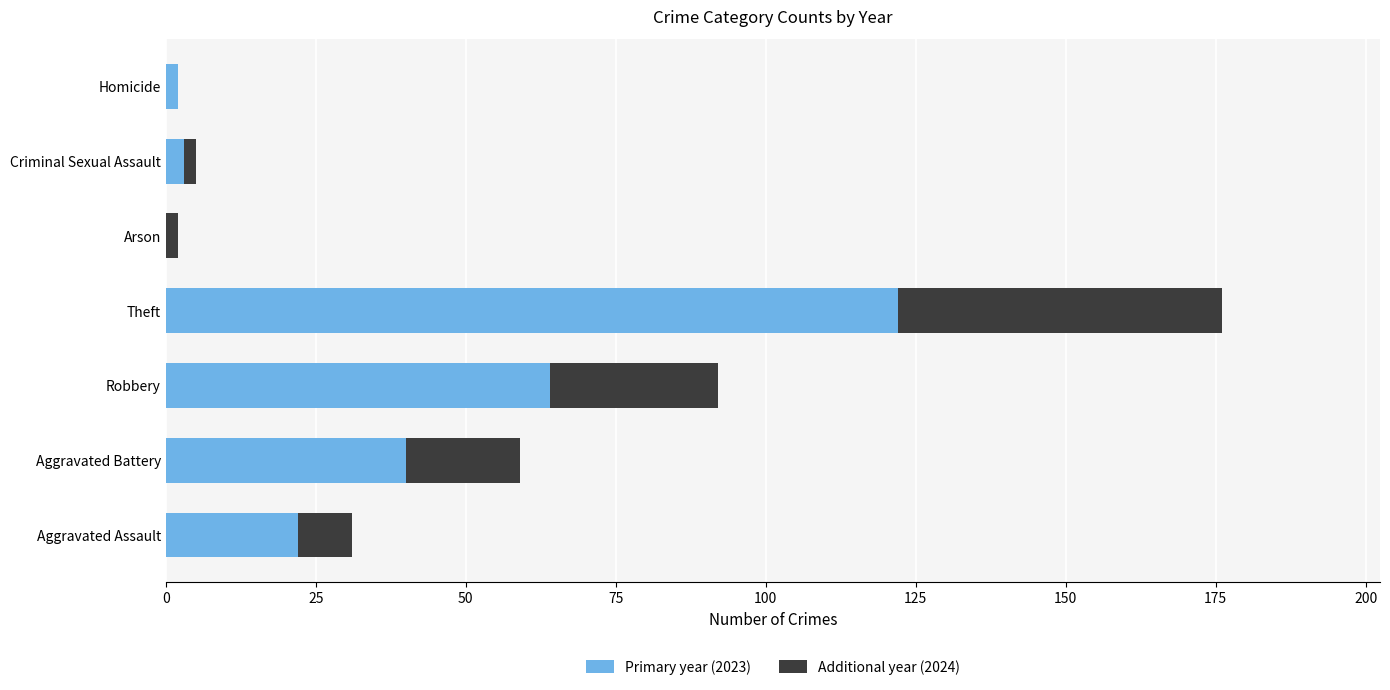

What is the total value across all series at Aggravated Battery?

59